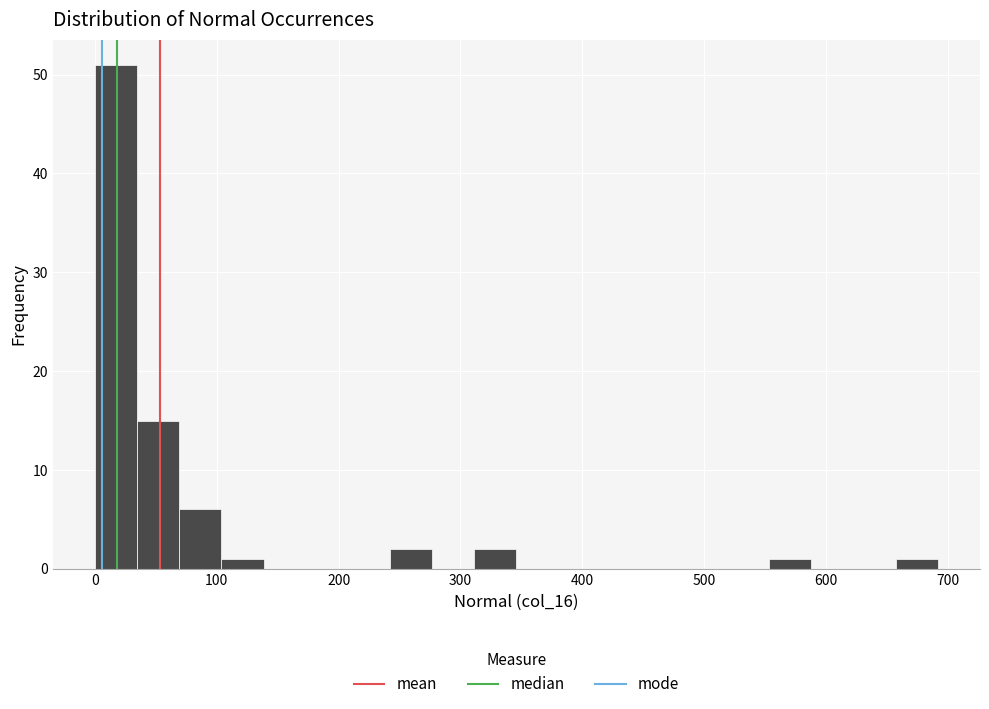

Read against the x-axis, roughly where is the centre of the tallest bar?

20